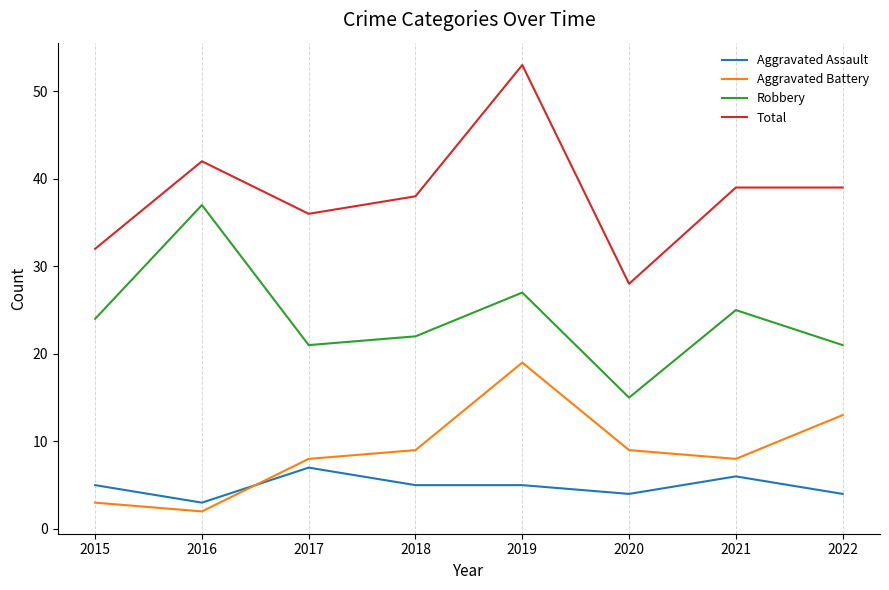

What is the smallest value displayed?

2